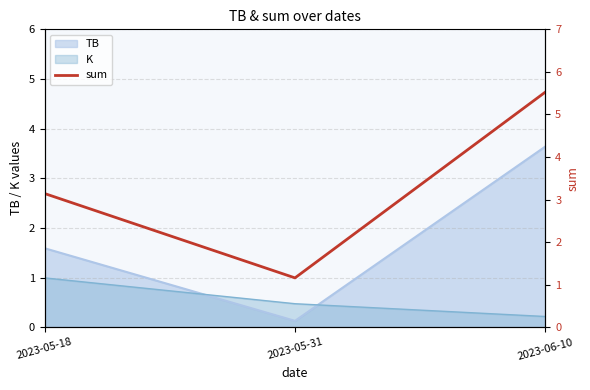

How many values are below 3?

1